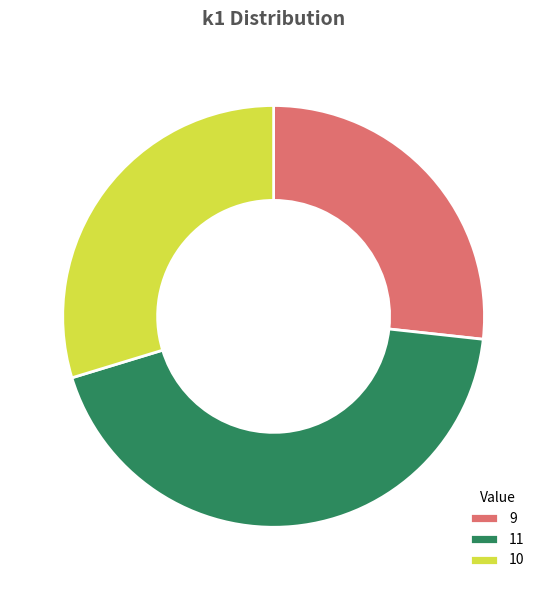

The 9 slice represents 13% of the pie. True or false?

False